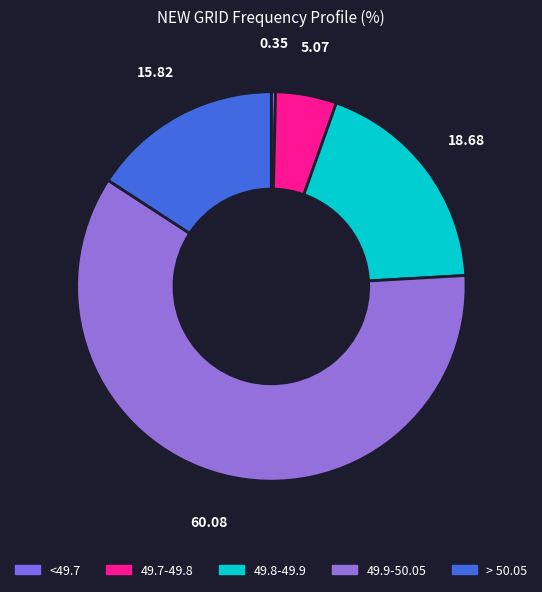

Which slice is the largest?

49.9-50.05